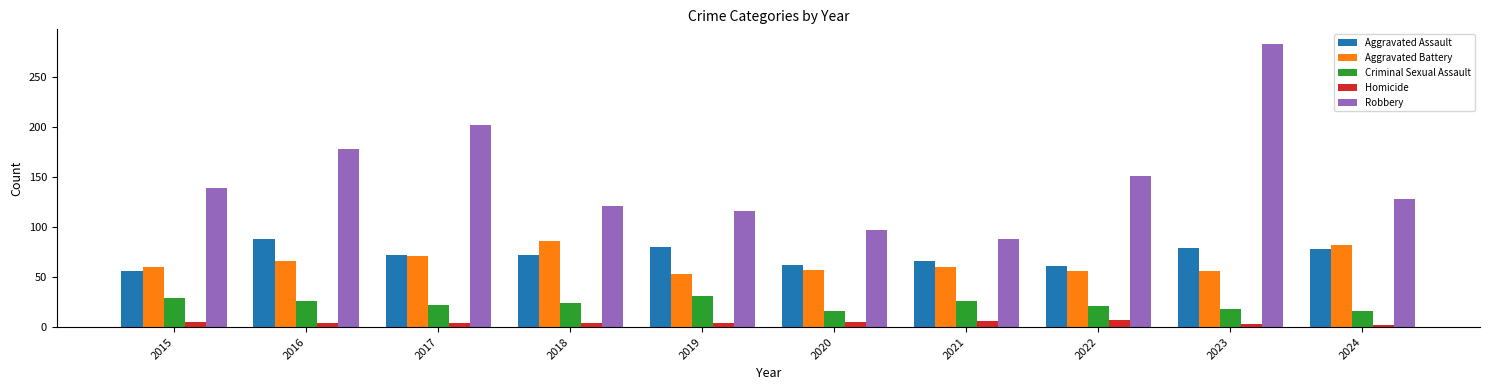

What is the sum of the Criminal Sexual Assault values at 2020 and 2019?

47